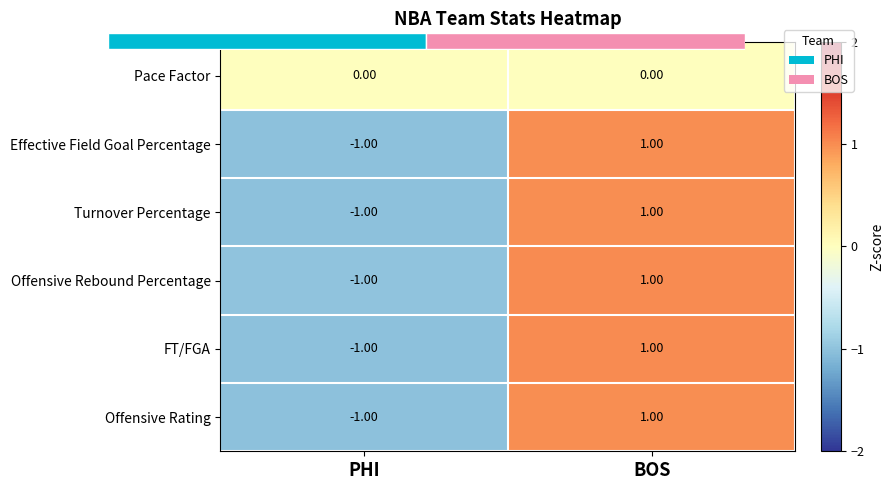

Which series has the largest total across all categories?

Pace Factor